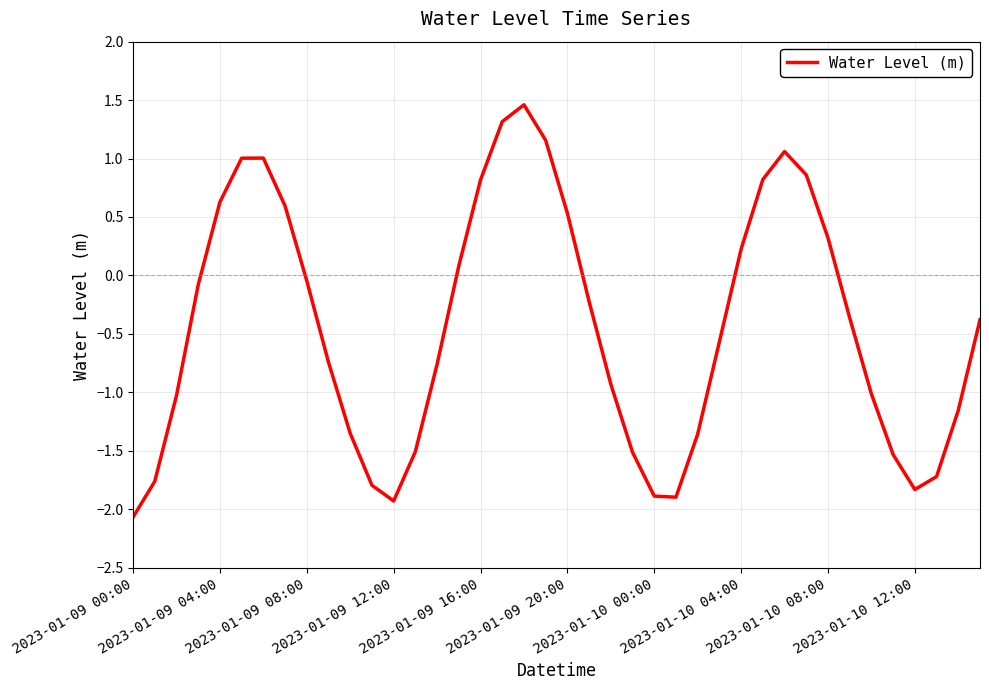

What is the minimum value shown in the chart?

-2.1